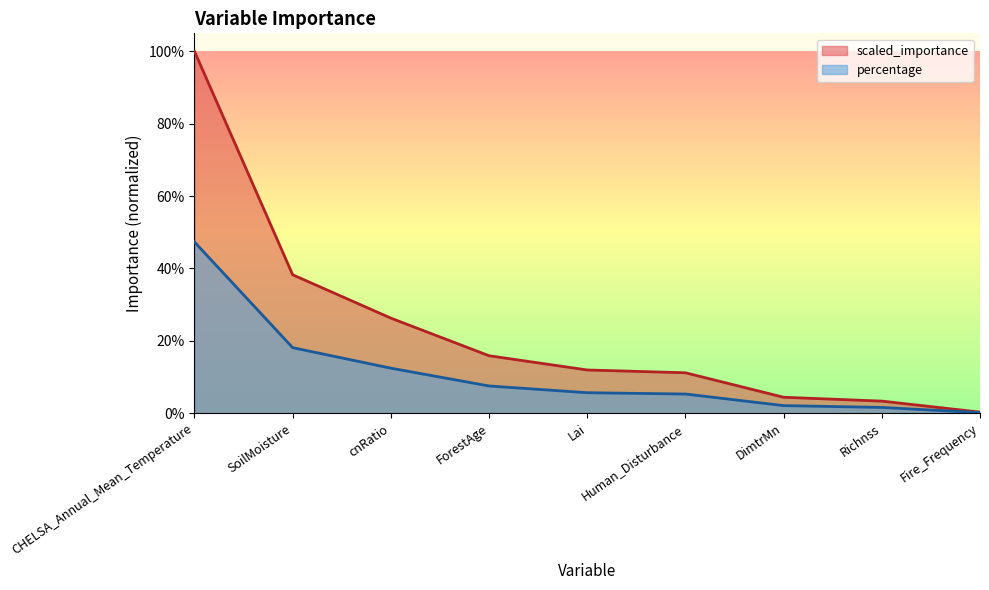

What is the difference between the highest and lowest values at SoilMoisture?

0.2